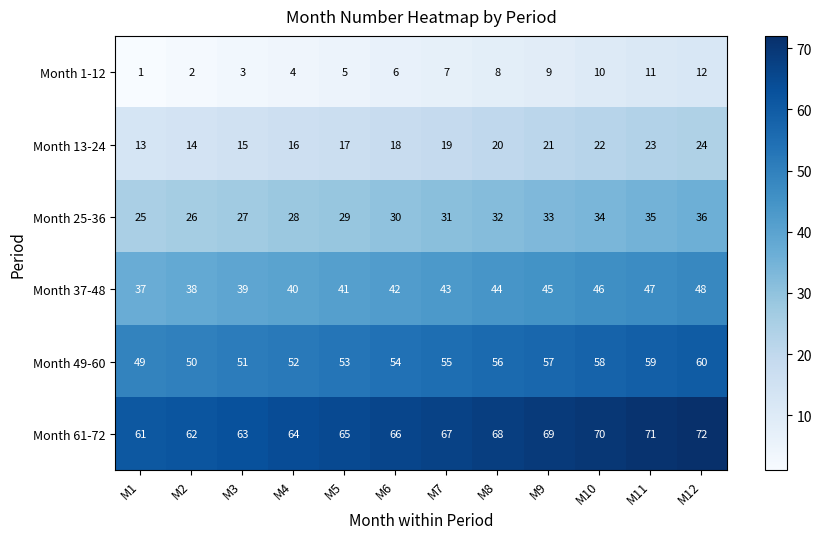

What is the total value across all series at M4?

204